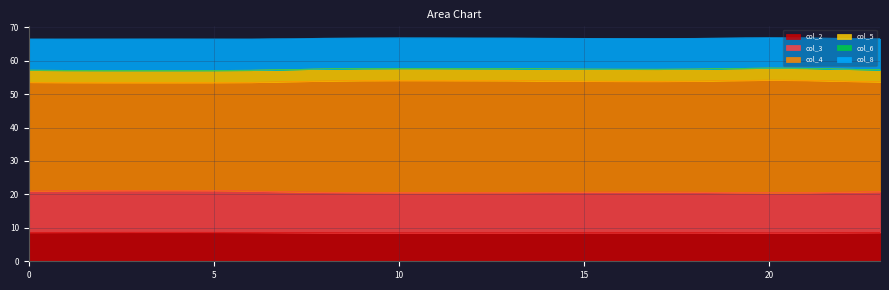

Which series has the largest range (max minus min)?

col_4